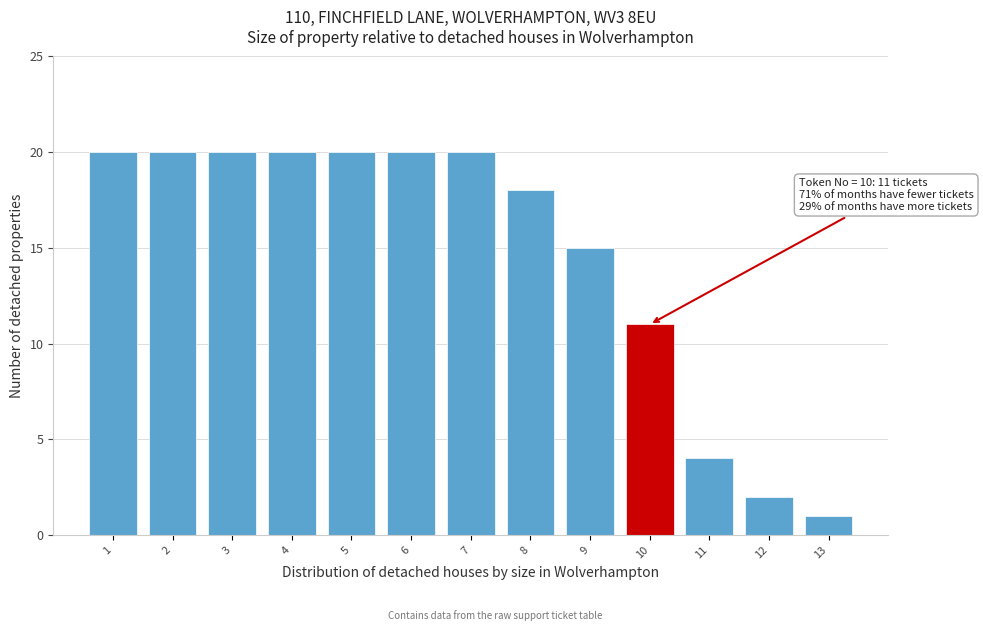

Reading left to right, list all the values displayed in this chart.

20	20	20	20	20	20	20	18	15	11	4	2	1